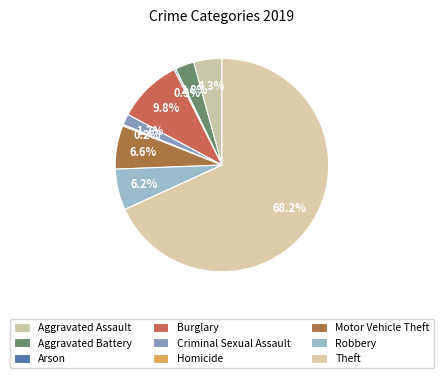

How many segments does this pie chart have?

9